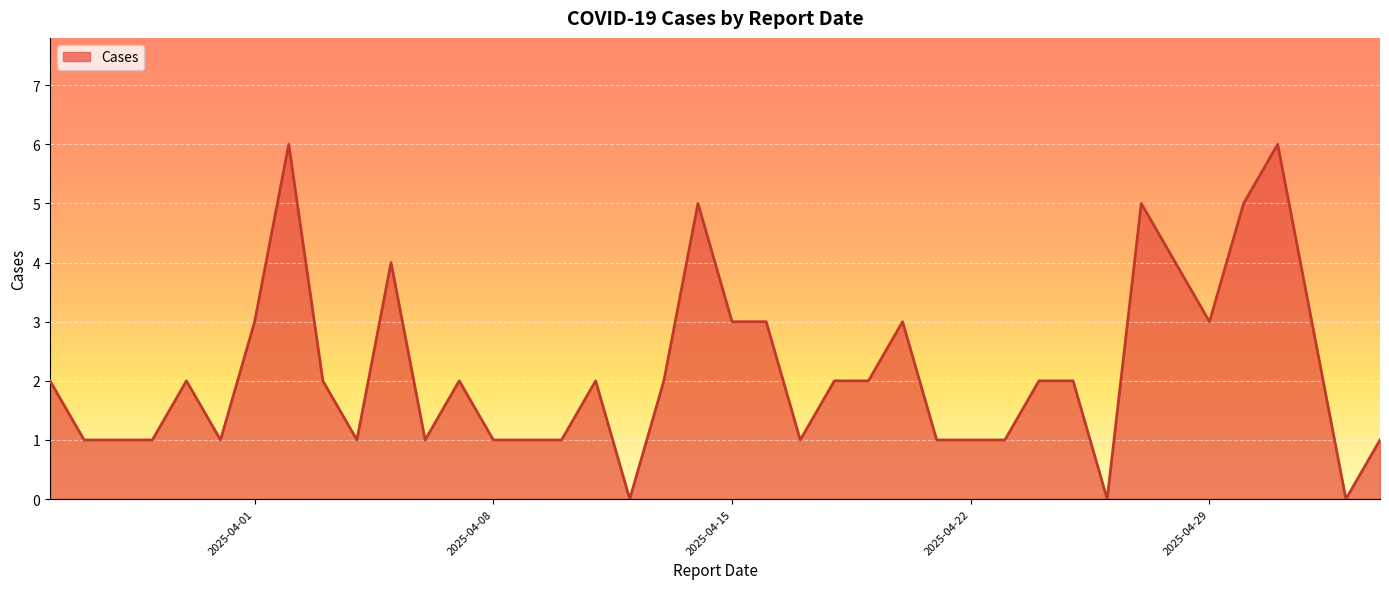

What is the maximum value shown in the chart?

6